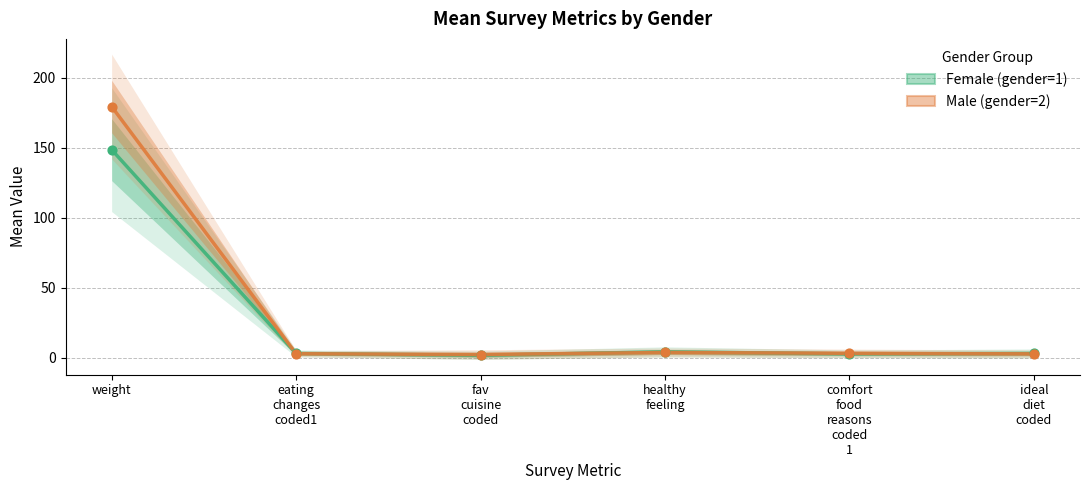

What are all the series names shown in the legend?

Female (gender=1), Male (gender=2)